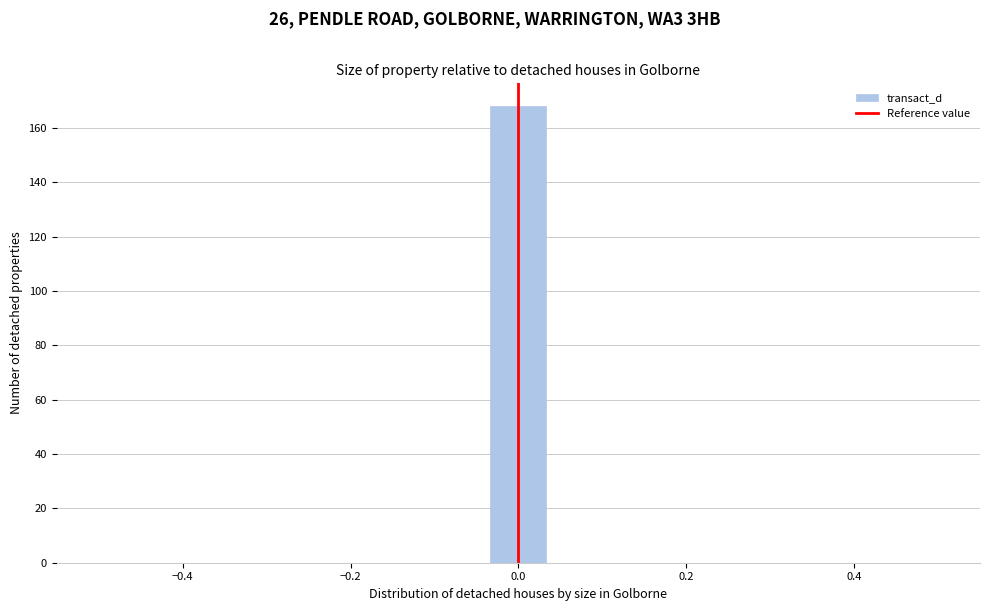

Read against the x-axis, roughly where is the centre of the tallest bar?

0.00